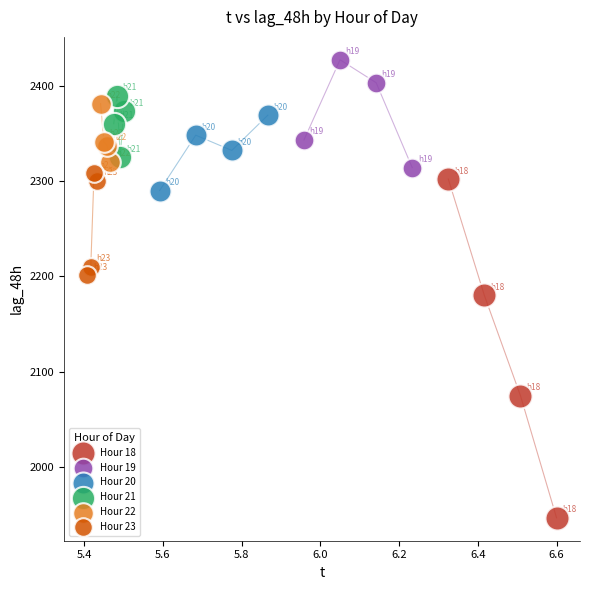

Which series contains the highest Y value?

Hour 19